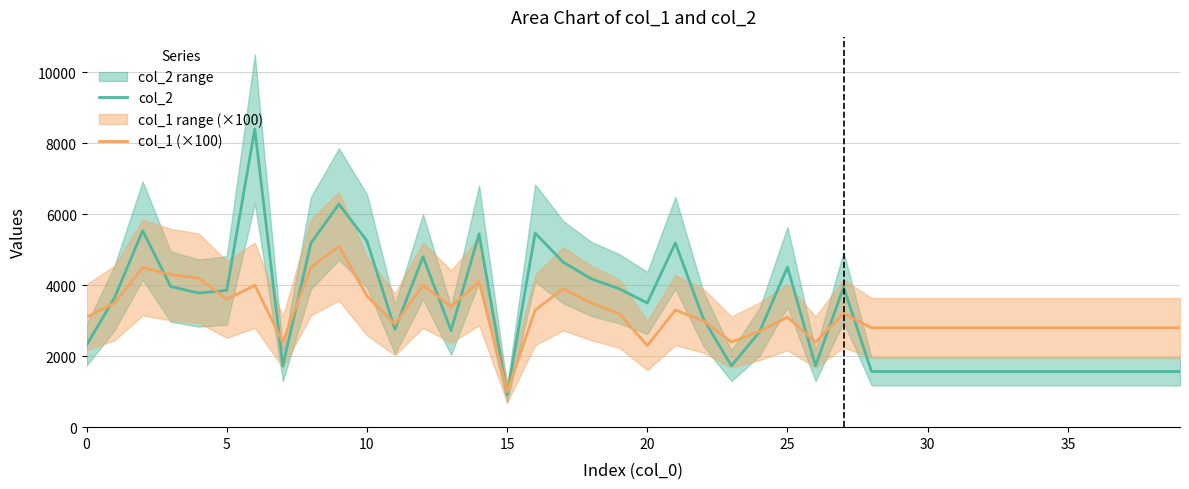

The value of col_2 at 5 is 3855. True or false?

True